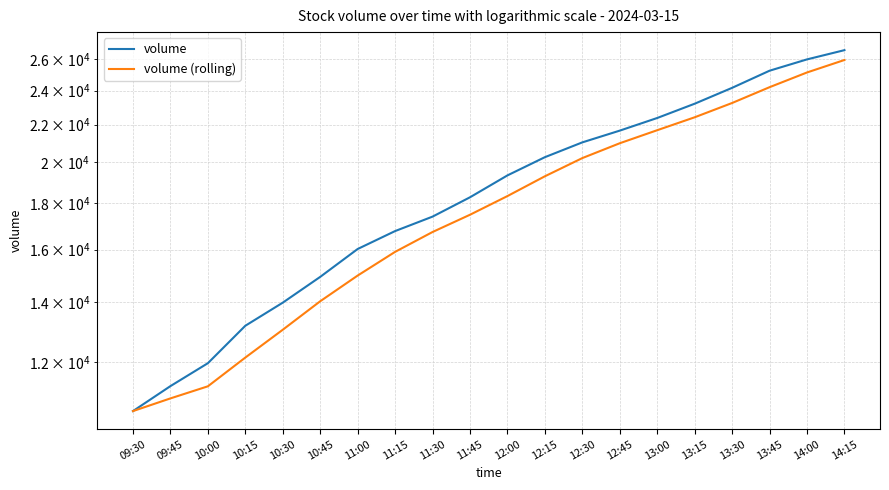

What is the sum of all volume (rolling) values?

358618.8